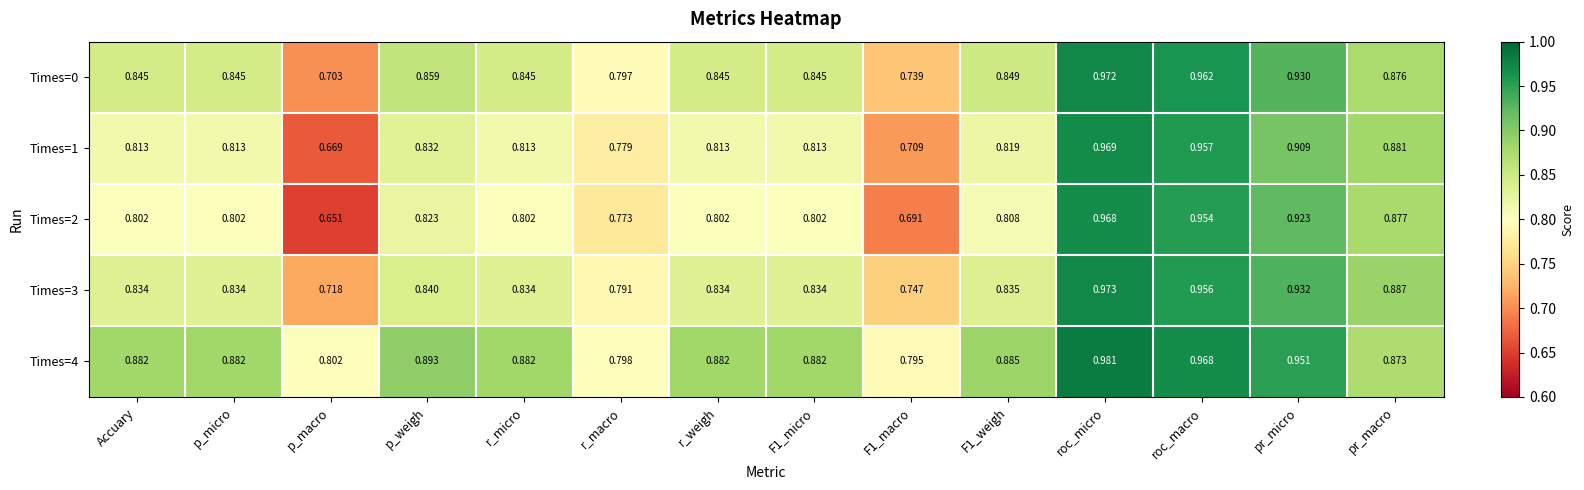

Which category has the highest value across all series?

roc_micro